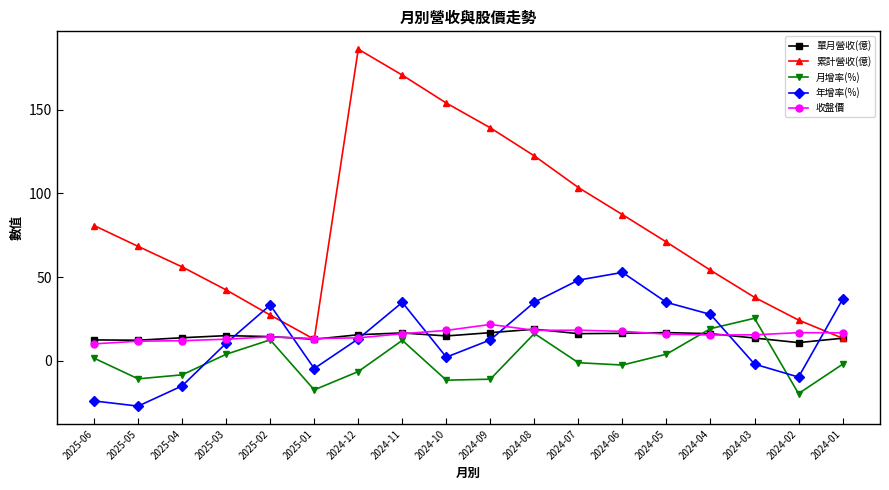

Is it true that 收盤價 equals 17.6 at 2024-06?

True